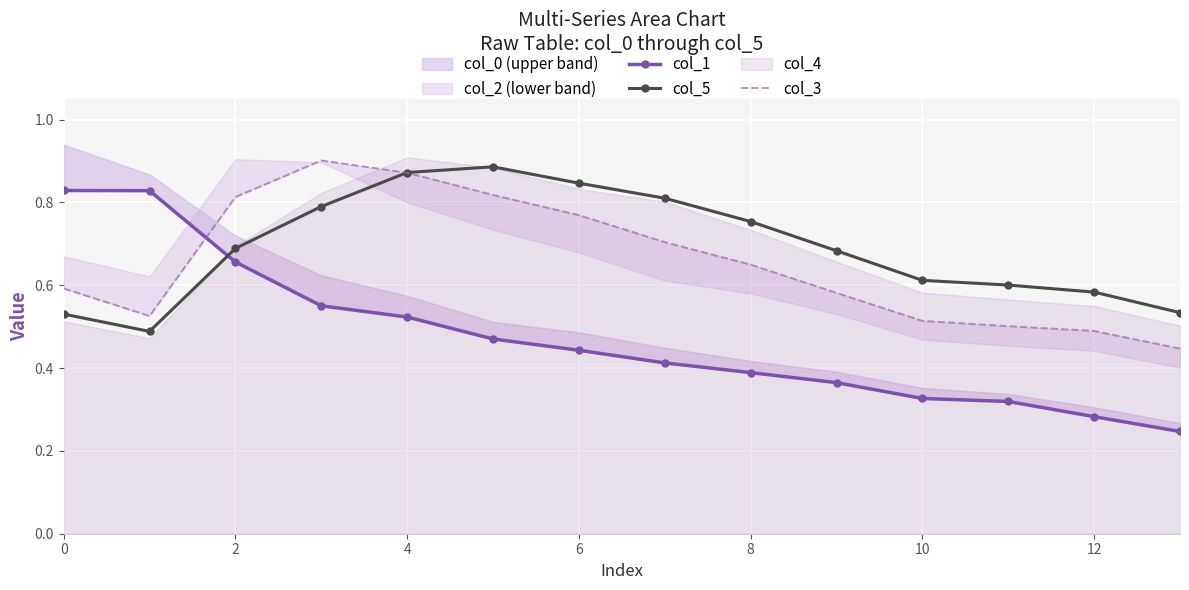

The value of col_5 at 12 is 0.4. True or false?

False